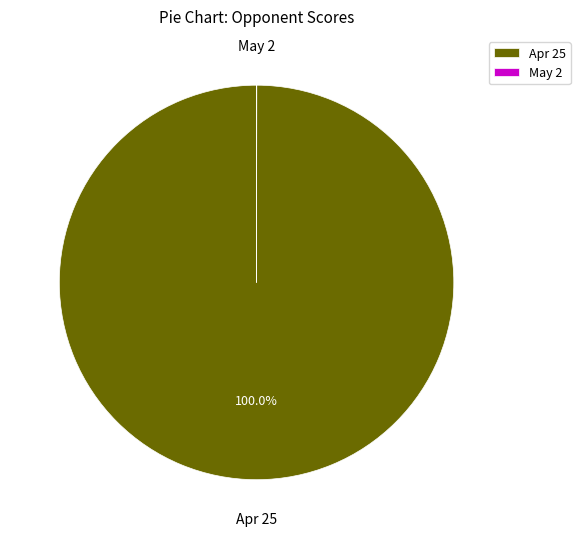

What is the largest slice in the pie chart?

Apr 25